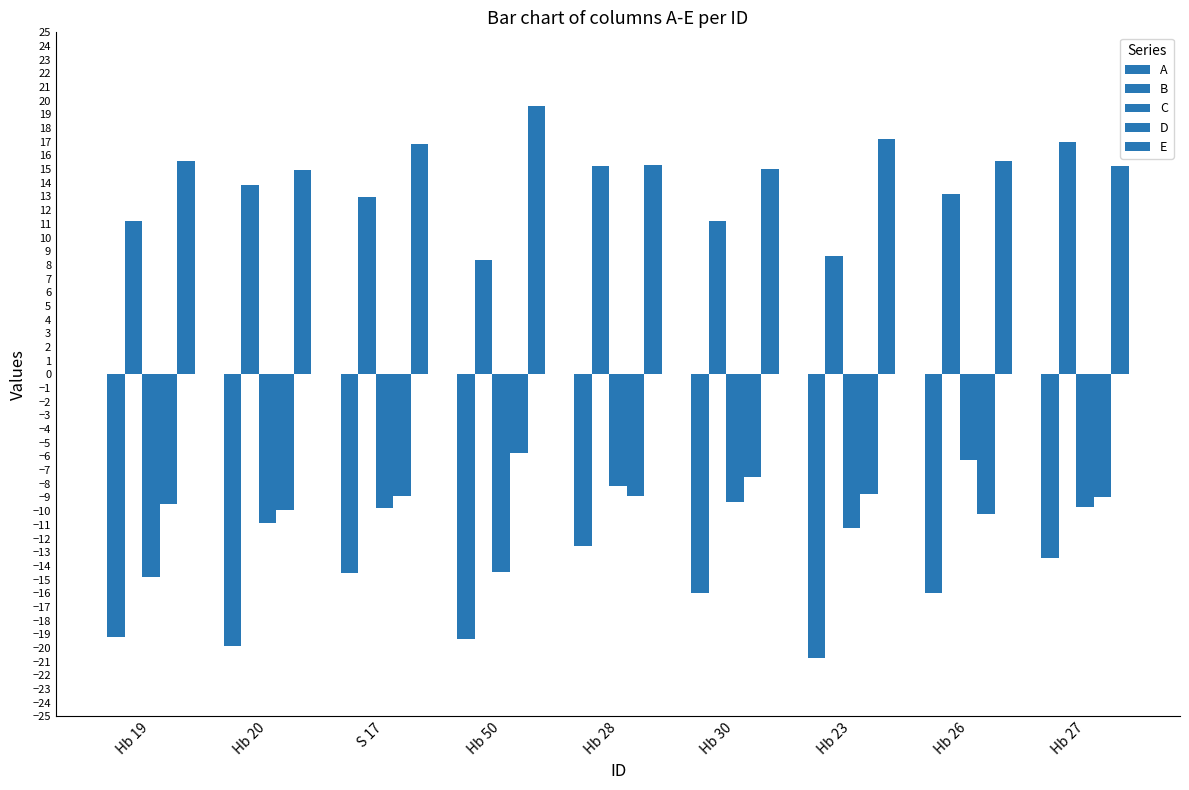

At which label does C reach its peak?

Hb 26